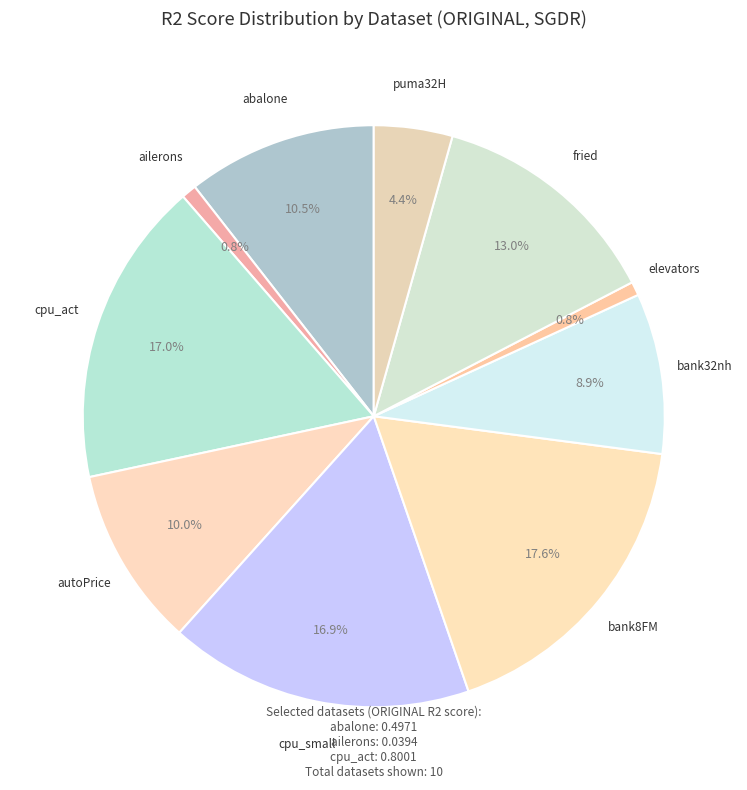

Rank the categories by value from highest to lowest.

bank8FM, cpu_act, cpu_small, fried, abalone, autoPrice, bank32nh, puma32H, ailerons, elevators